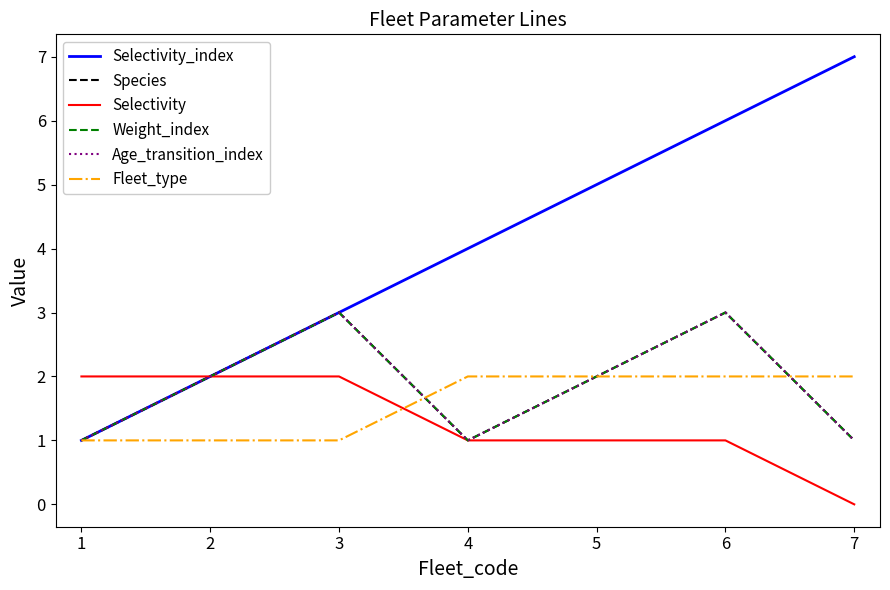

Does the chart display data point markers on the line(s)?

No